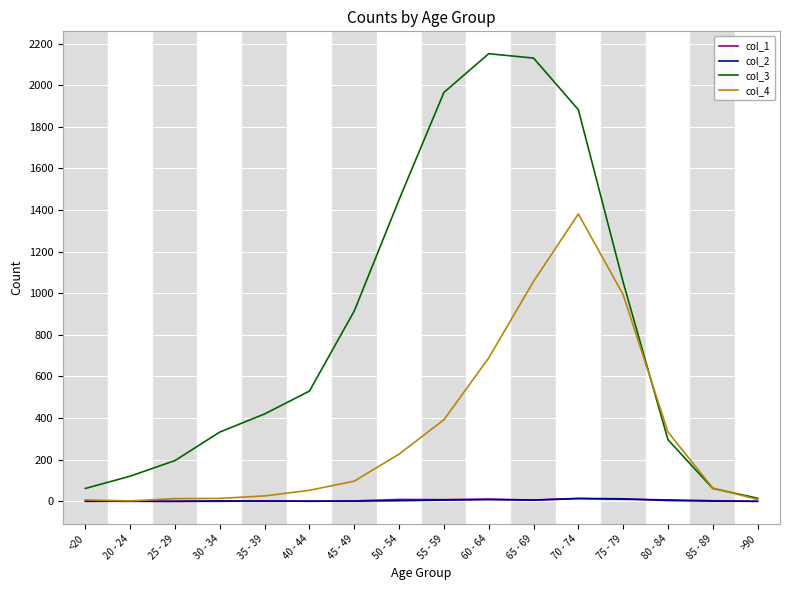

What is the greatest value displayed?

2151